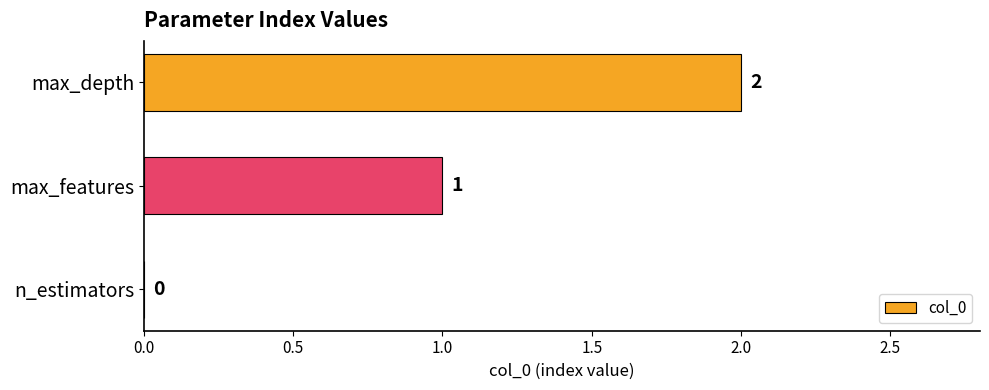

What is the change in value from n_estimators to max_features?

+1